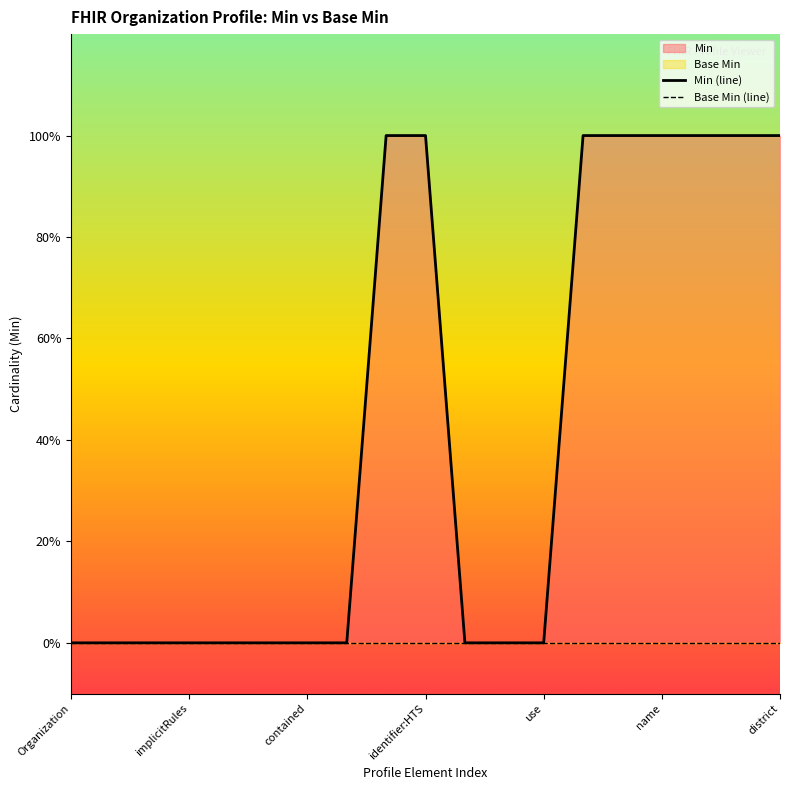

Which series changed the most between identifier:HTS and use?

Min (line)